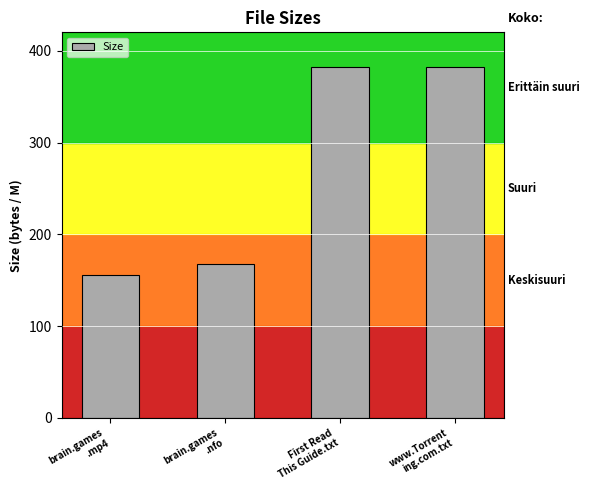

Approximately how many times larger is the value at brain.games
.mp4 compared to www.Torrent
ing.com.txt?

0.4